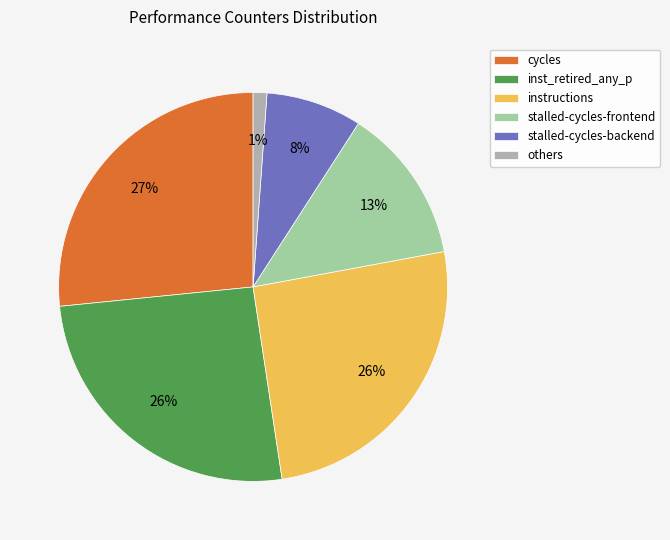

To the nearest percent, what is the average slice percentage?

17%